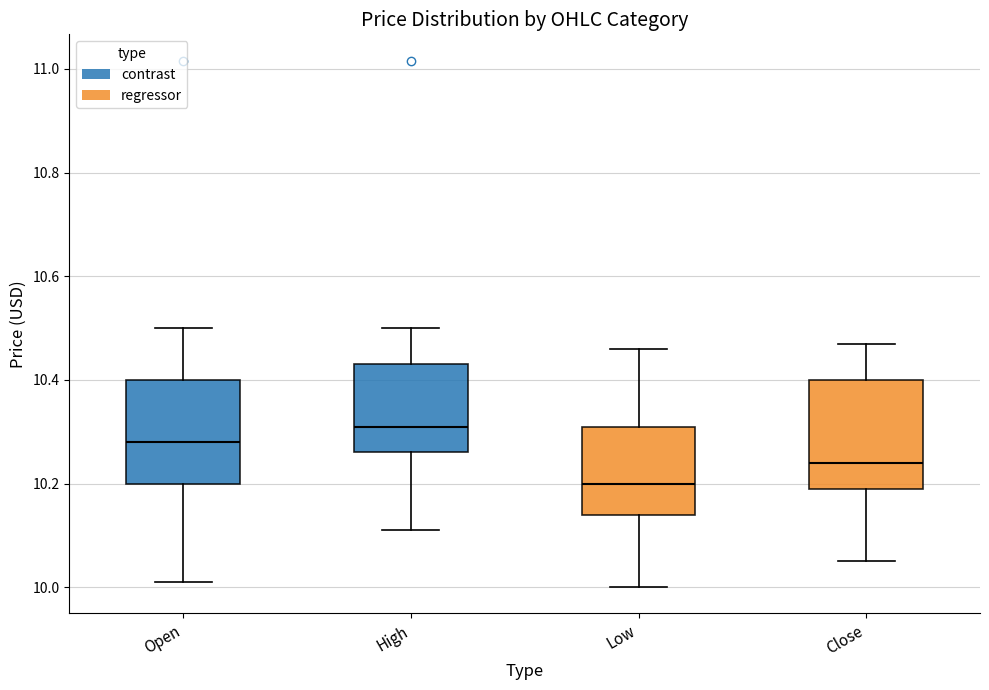

Reading left to right, read every box against the y-axis: the position of its median line, the range the box covers, and the ends of its whiskers. The values are not printed on the chart, so give them approximately, as read against the axis.

Open: median 10.28, box 10.20 to 10.40, whiskers 10.02 to 10.50
High: median 10.32, box 10.26 to 10.44, whiskers 10.10 to 10.50
Low: median 10.20, box 10.14 to 10.32, whiskers 10.00 to 10.46
Close: median 10.24, box 10.18 to 10.40, whiskers 10.06 to 10.48